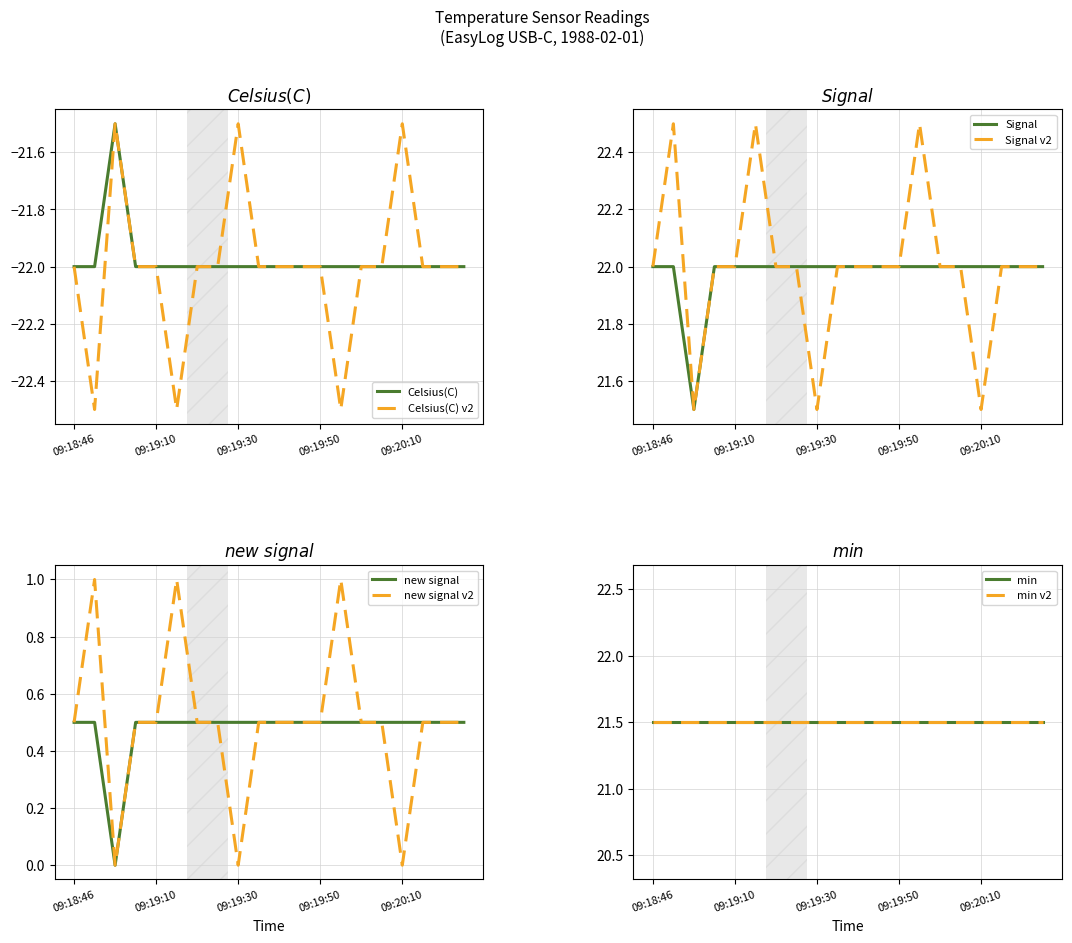

What is the label of the 3rd point from the right?

09:20:15